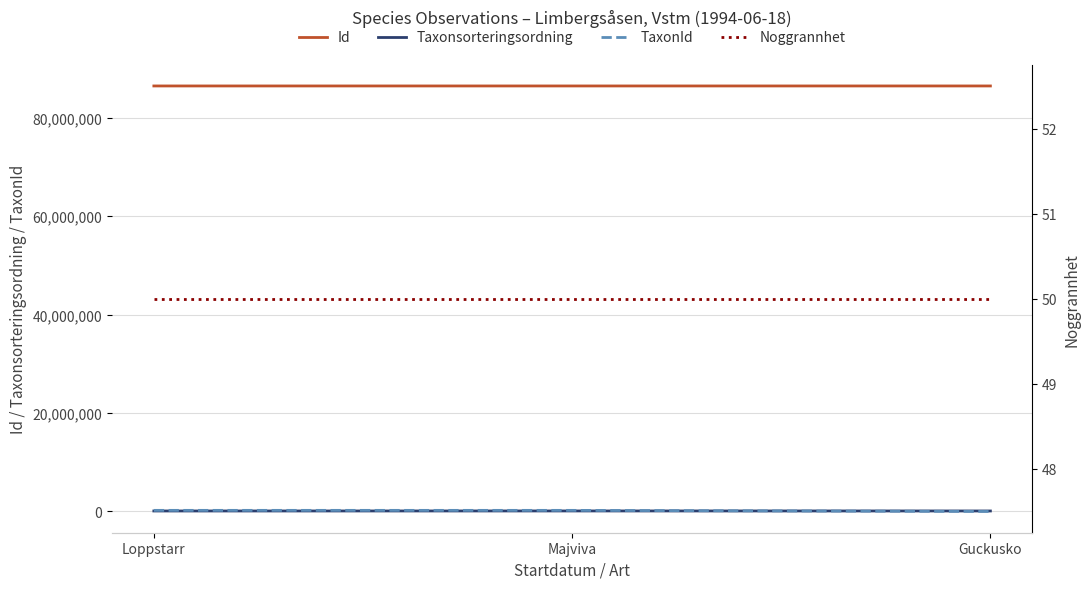

Reading left to right, list all the values displayed in this chart.

Id: 86480694	86480626	86480569
Taxonsorteringsordning: 97050	103164	96239
TaxonId: 222361	221137	504
Noggrannhet: 50	50	50